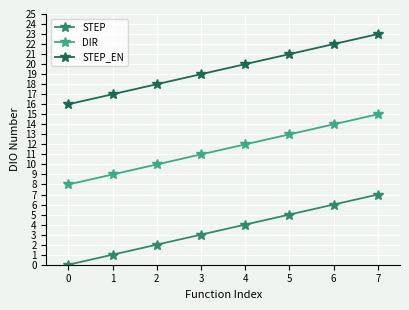

Which category has the highest value across all series?

7